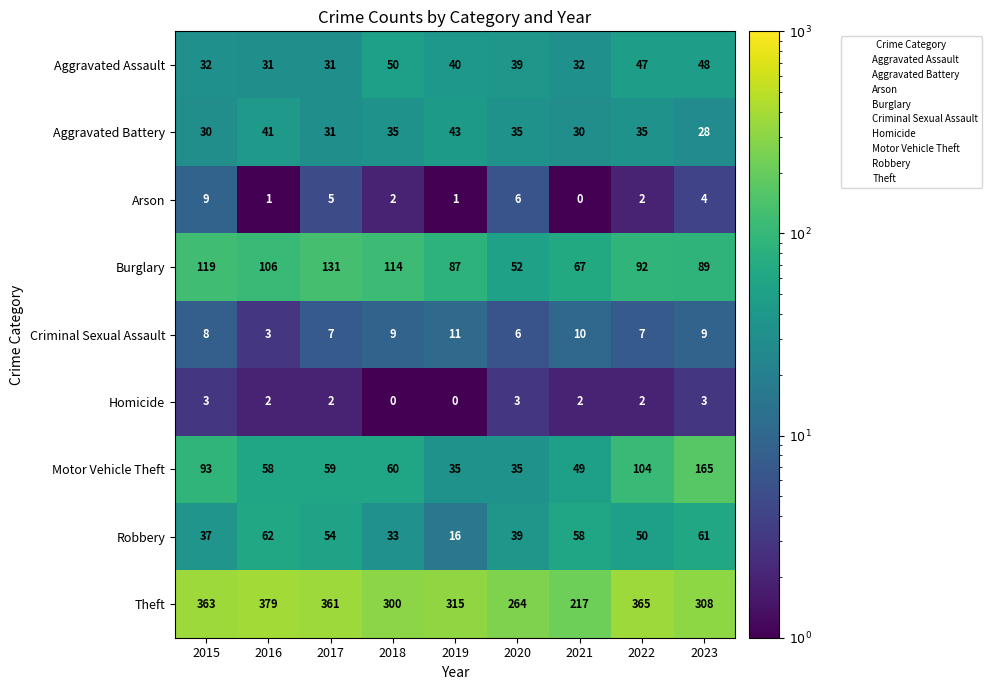

True or false: Criminal Sexual Assault has a value of 6 at 2020.

True